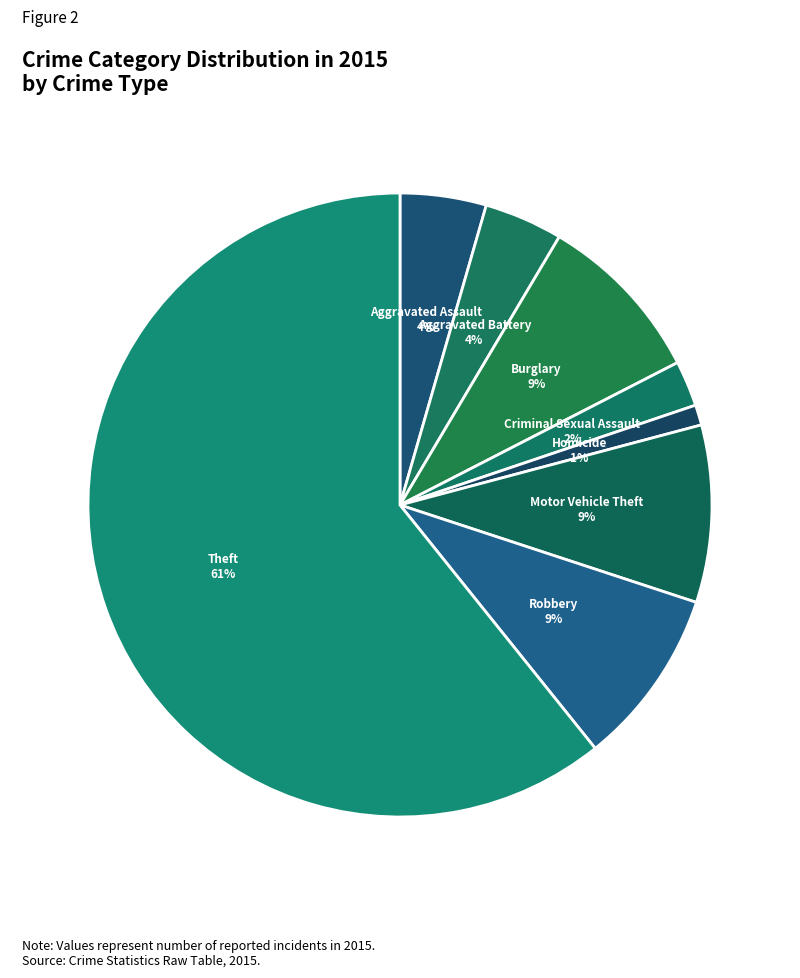

What is the largest slice in the pie chart?

Theft